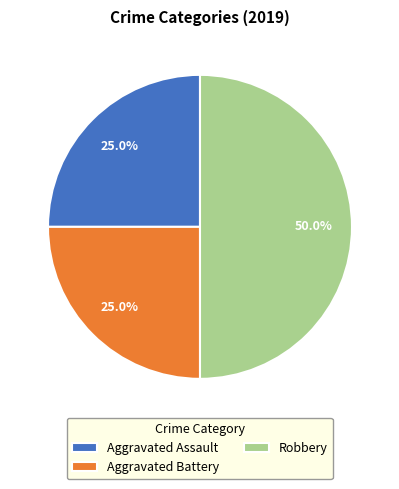

Approximately how many times larger is the value at Robbery compared to Aggravated Battery?

2.0